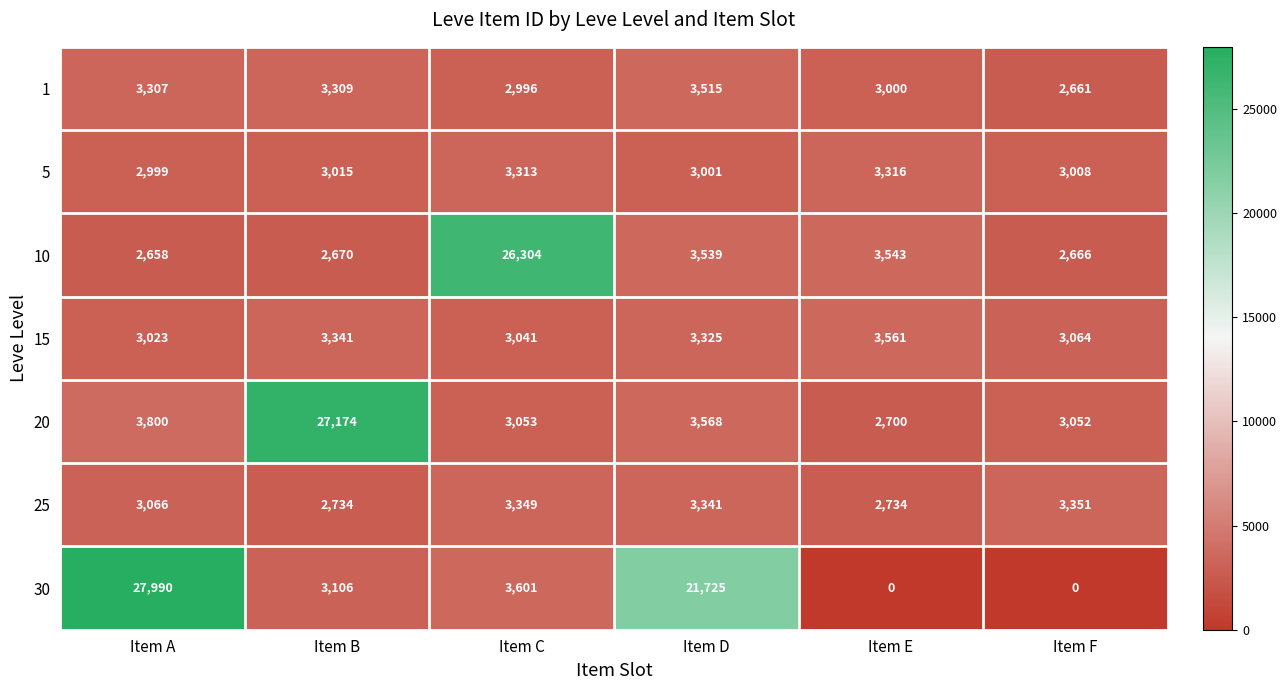

At how many categories does at least one series exceed 0?

6